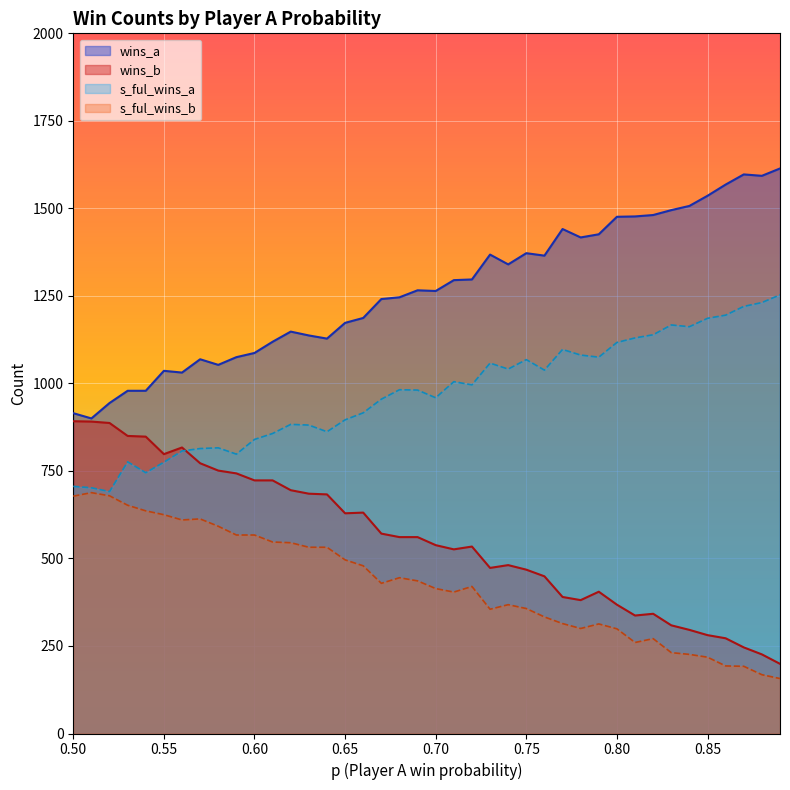

What is the difference between the highest and lowest values at 0.60?

520